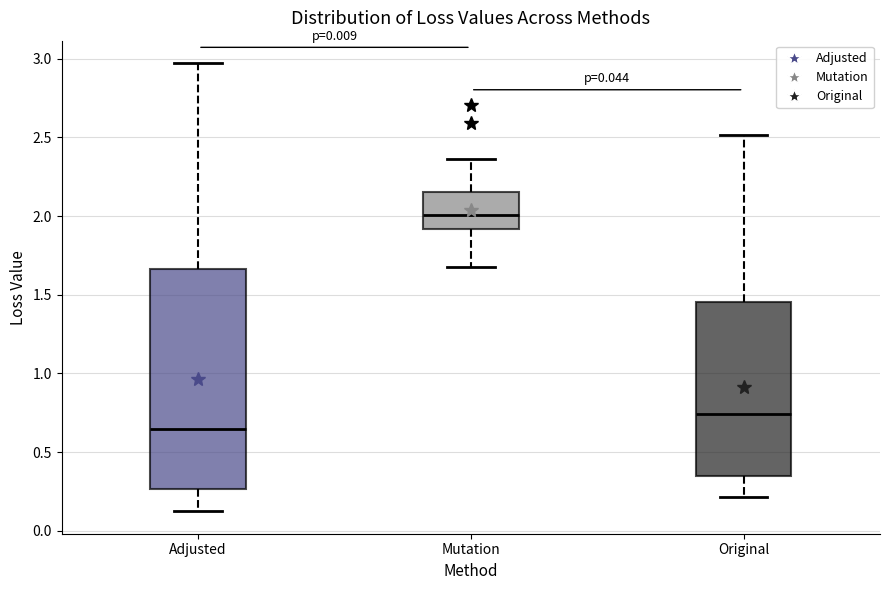

Comparing the boxes themselves (not the whiskers), which one is the tallest?

Adjusted